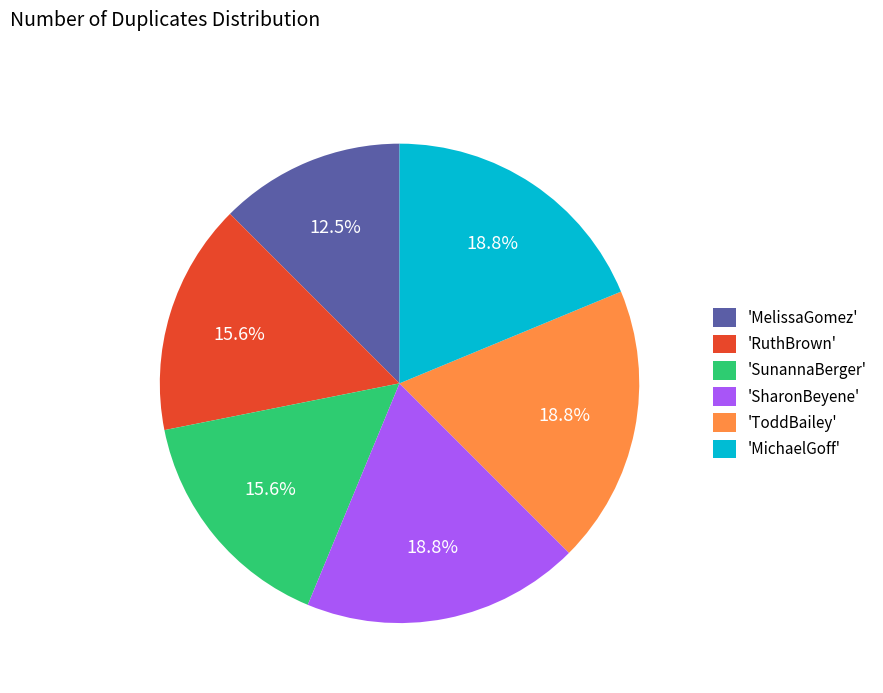

How many slices are in this pie chart?

6